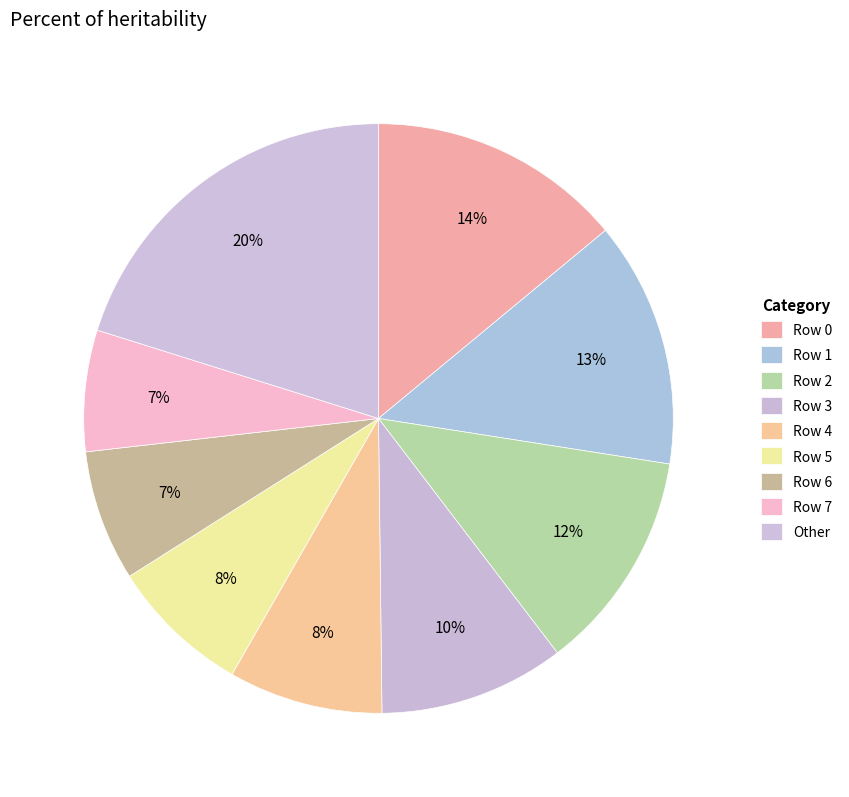

How many segments does this pie chart have?

9